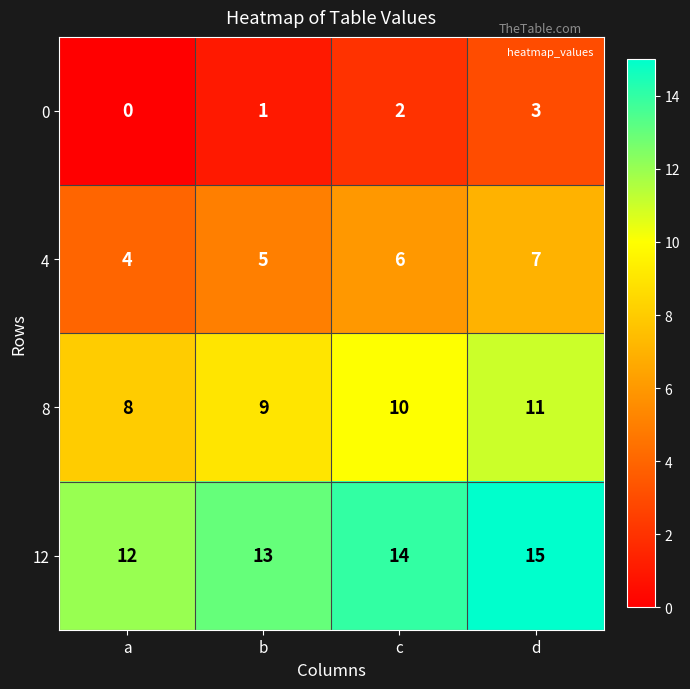

Is the value of 0 at c greater than the value of 8 at c?

No